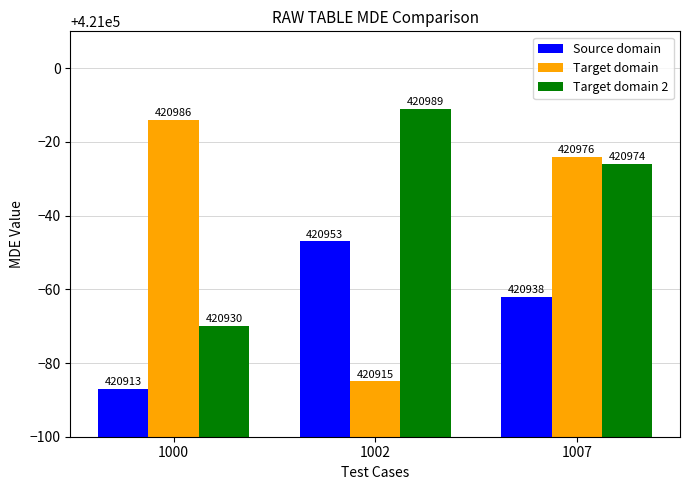

What is the difference between the highest and lowest values at 1007?

38